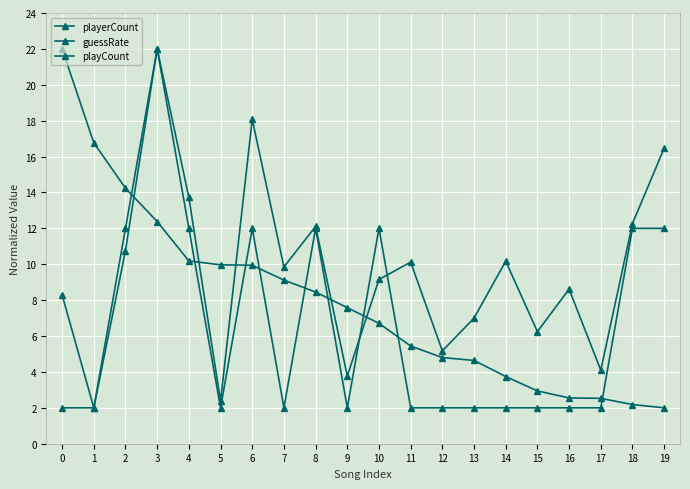

True or false: guessRate has a value of 3.7 at 14.

True